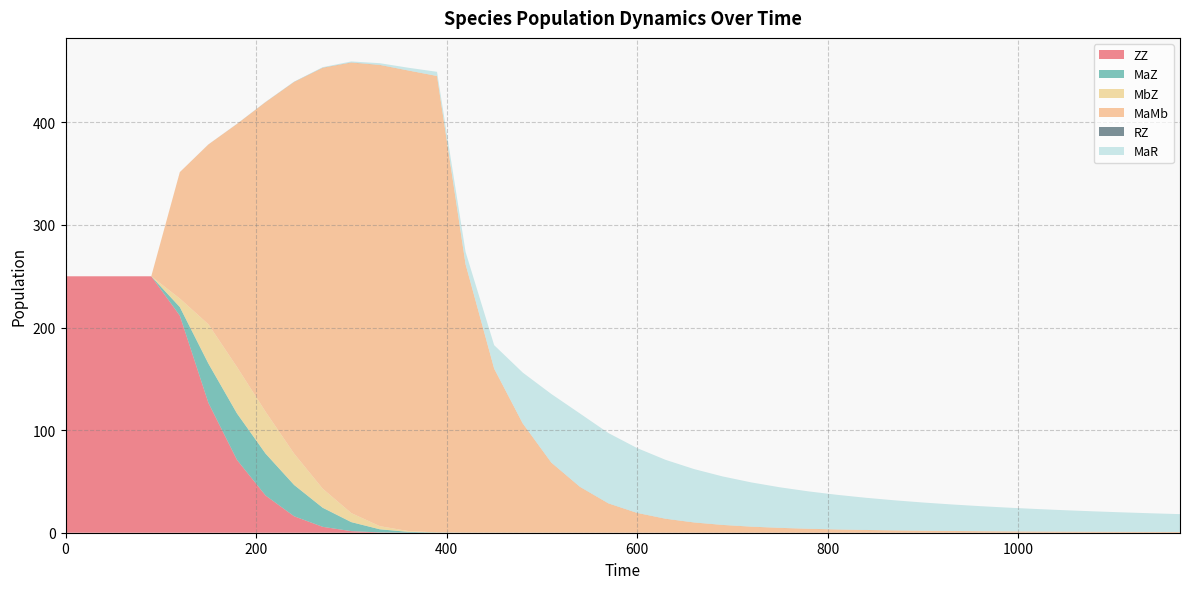

Reading left to right, list all the values displayed in this chart.

ZZ: 250.0	250.0	250.0	250.0	211.6	126.6	71.0	36.3	16.0	5.7	1.6	0.3	0.0	0.0	0.0	0.0	0.0	0.0	0.0	0.0	0.0	0.0	0.0	0.0	0.0	0.0	0.0	0.0	0.0	0.0	0.0	0.0	0.0	0.0	0.0	0.0	0.0	0.0	0.0	0.0
MaZ: 0.0	0.0	0.0	0.0	8.4	38.3	45.3	40.8	30.5	18.6	8.8	3.0	0.8	0.2	0.1	0.1	0.0	0.0	0.0	0.0	0.0	0.0	0.0	0.0	0.0	0.0	0.0	0.0	0.0	0.0	0.0	0.0	0.0	0.0	0.0	0.0	0.0	0.0	0.0	0.0
MbZ: 0.0	0.0	0.0	0.0	8.4	38.3	45.3	40.8	30.5	18.6	8.8	3.0	0.8	0.2	0.1	0.1	0.0	0.0	0.0	0.0	0.0	0.0	0.0	0.0	0.0	0.0	0.0	0.0	0.0	0.0	0.0	0.0	0.0	0.0	0.0	0.0	0.0	0.0	0.0	0.0
MaMb: 0.0	0.0	0.0	0.0	123.2	175.3	236.9	301.8	362.4	410.3	439.2	449.6	449.0	444.9	261.5	159.8	106.4	68.2	44.7	28.5	19.3	13.6	9.9	7.5	5.9	4.7	3.8	3.2	2.7	2.3	2.0	1.7	1.5	1.3	1.2	1.0	0.9	0.9	0.8	0.7
RZ: 0.0	0.0	0.0	0.0	0.0	0.0	0.1	0.1	0.1	0.1	0.1	0.1	0.0	0.0	0.0	0.0	0.0	0.1	0.1	0.1	0.0	0.0	0.0	0.0	0.0	0.0	0.0	0.0	0.0	0.0	0.0	0.0	0.0	0.0	0.0	0.0	0.0	0.0	0.0	0.0
MaR: 0.0	0.0	0.0	0.0	0.0	0.0	0.1	0.1	0.3	0.5	1.0	1.7	2.7	4.1	12.0	22.9	49.6	66.9	71.5	68.6	63.2	57.4	52.0	47.3	43.1	39.5	36.4	33.7	31.4	29.3	27.5	25.9	24.4	23.1	21.9	20.8	19.9	19.0	18.2	17.4